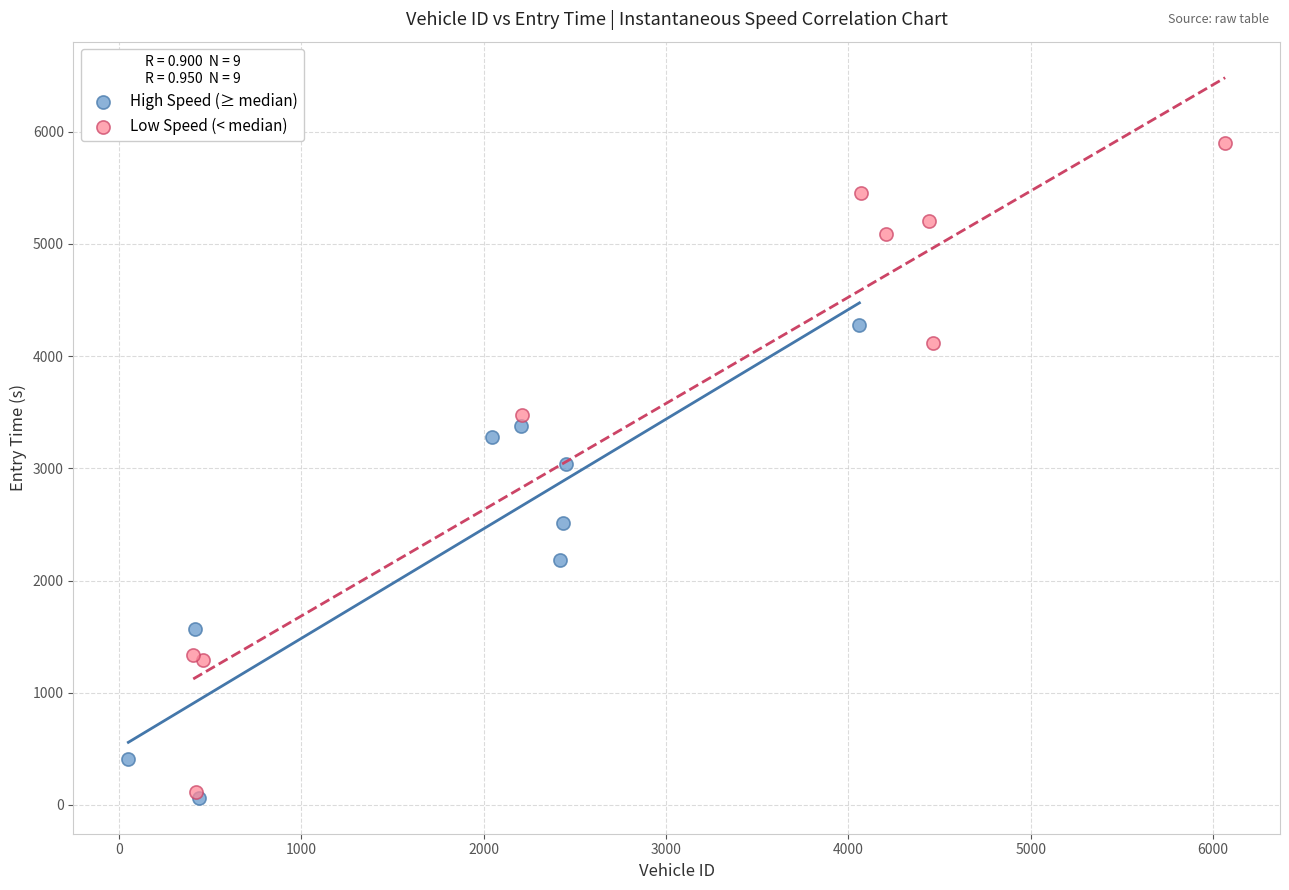

Which series has the widest spread of Y values?

Low Speed (< median)